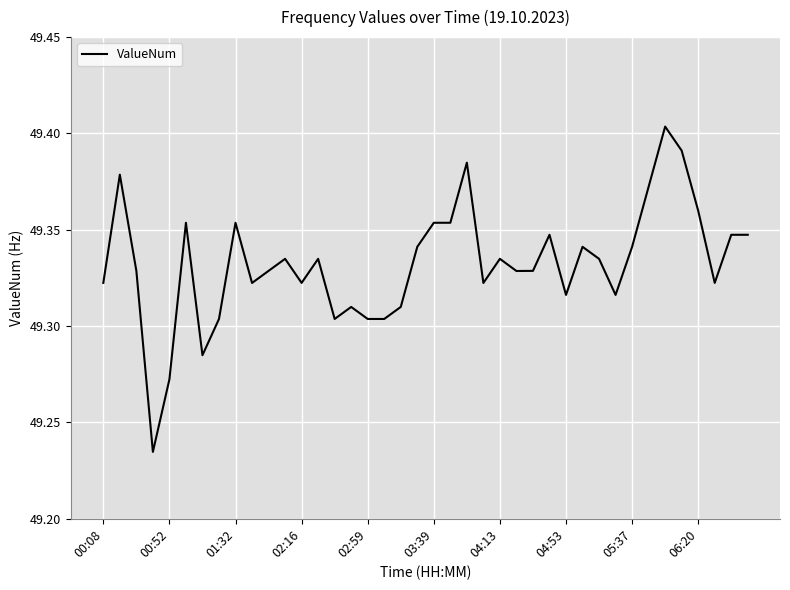

How many values are between 49 and 50?

40